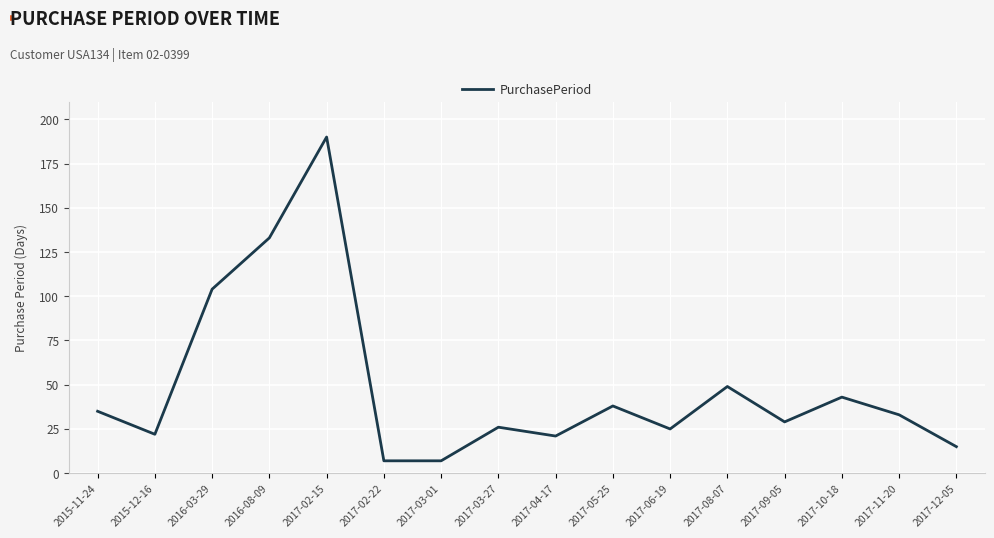

What position from the left is 2017-04-17?

9